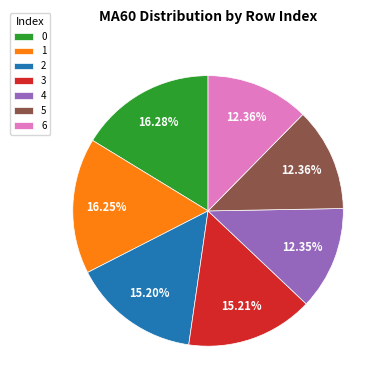

Is it true that 0 is 16% of the pie?

True